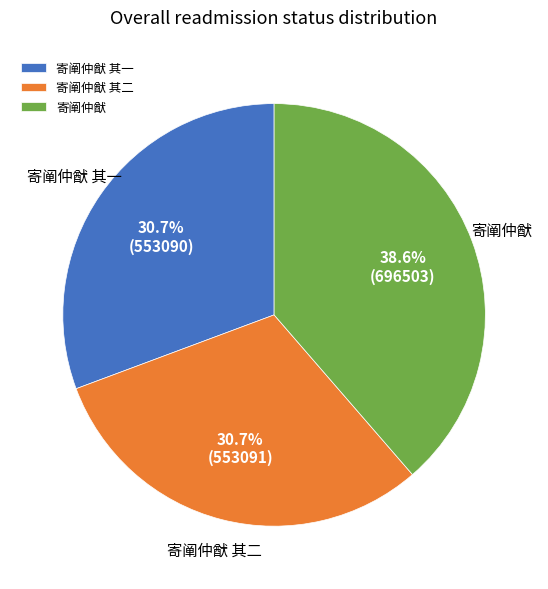

What is the total percentage of 寄阐仲猷 and 寄阐仲猷 其一?

69.3%